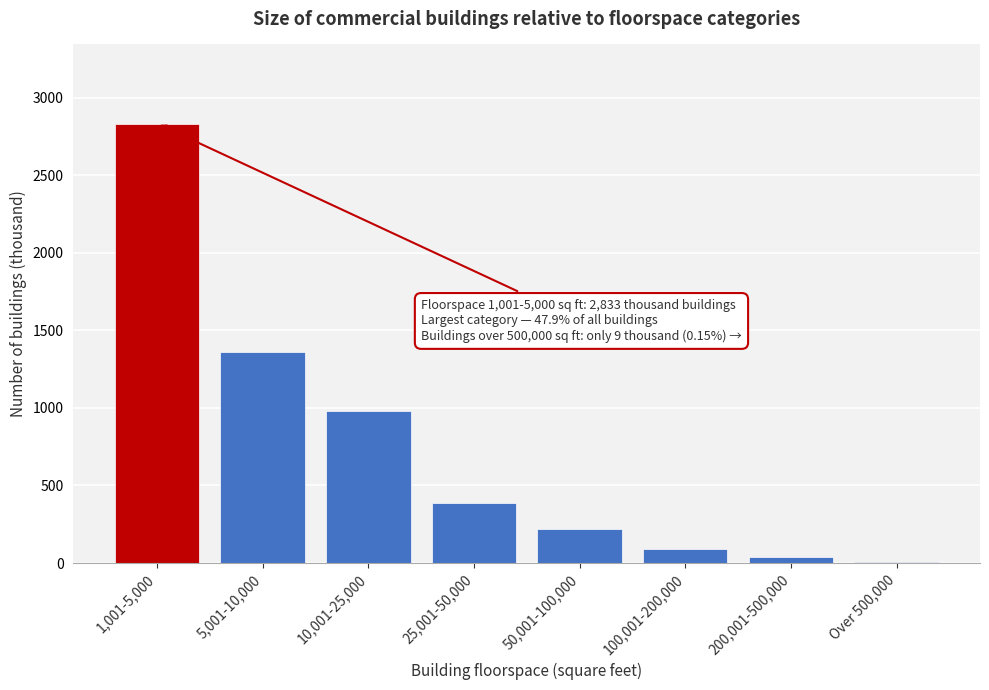

Reading right to left, list all the values displayed in this chart.

Over 500,000=9	200,001-500,000=40	100,001-200,000=93	50,001-100,000=218	25,001-50,000=386	10,001-25,000=981	5,001-10,000=1359	1,001-5,000=2833